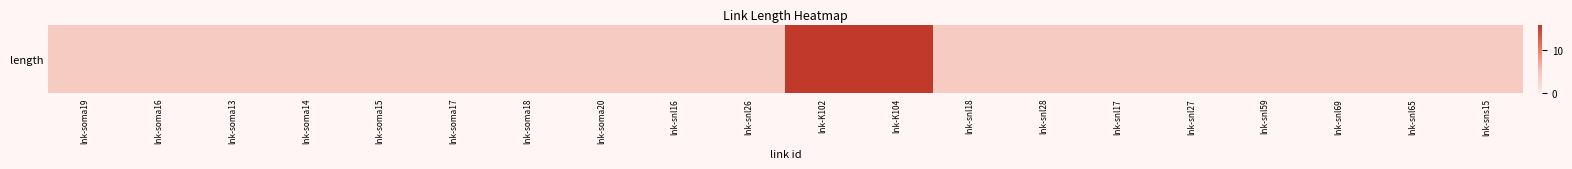

What is the sum of all values?

104